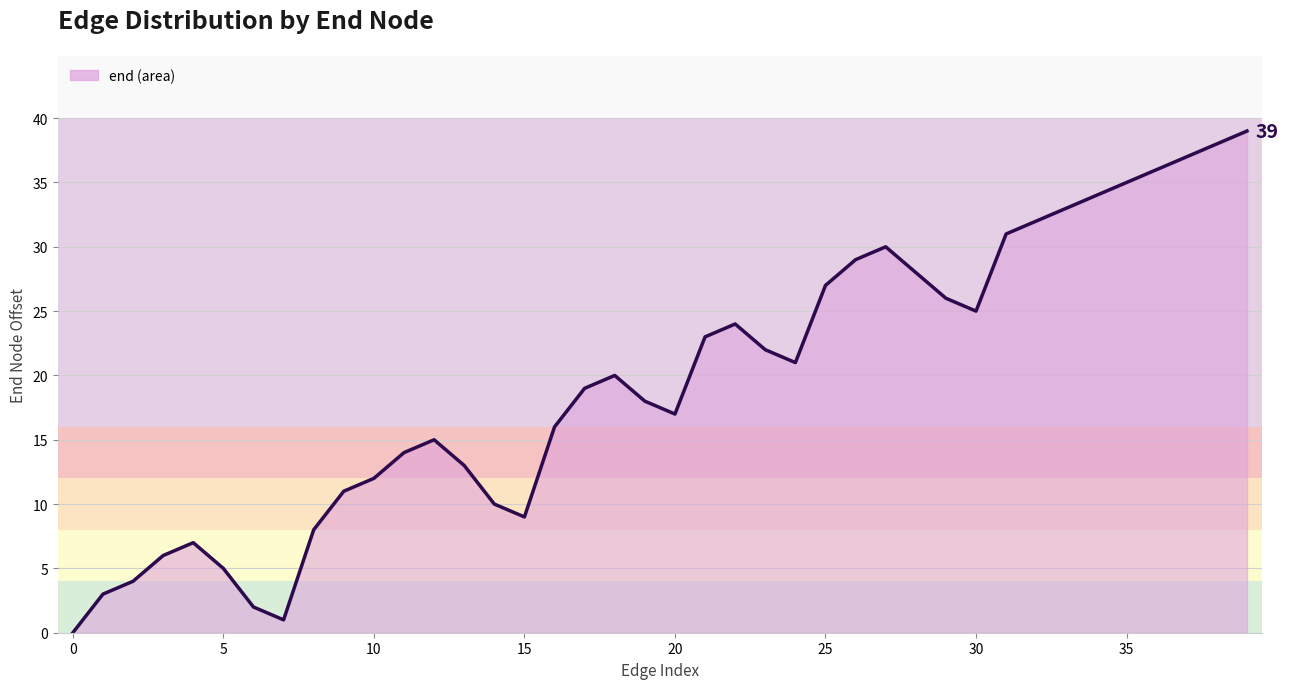

Reading left to right, list all the values displayed in this chart.

0	3	4	6	7	5	2	1	8	11	12	14	15	13	10	9	16	19	20	18	17	23	24	22	21	27	29	30	28	26	25	31	32	33	34	35	36	37	38	39